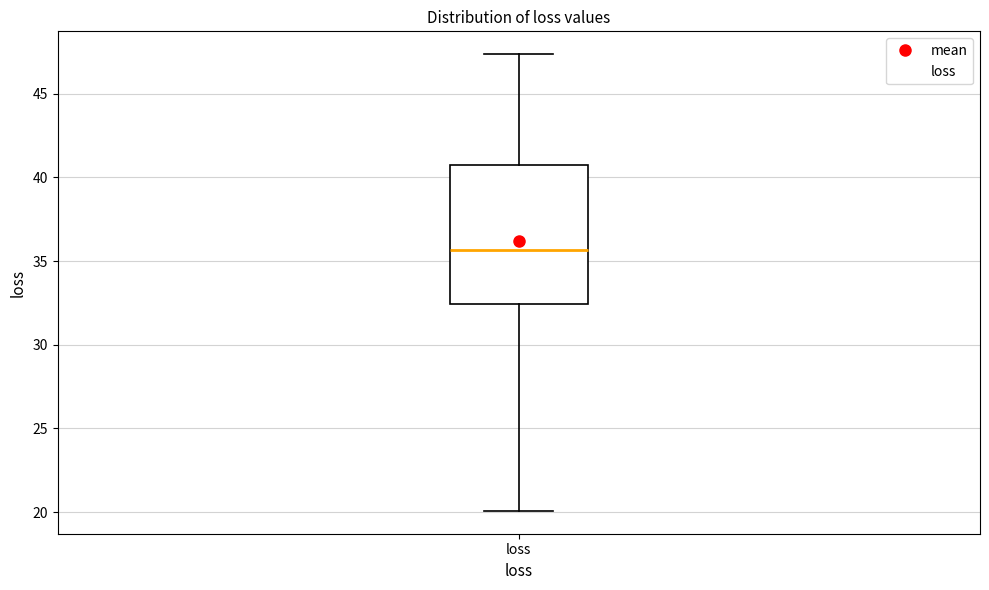

Read this box plot against the y-axis: the position of the median line, the range covered by the box, and the ends of both whiskers. The values are not printed on the chart, so give them approximately, as read against the axis.

median 35.5, box 32.5 to 41.0, whiskers 20.0 to 47.5